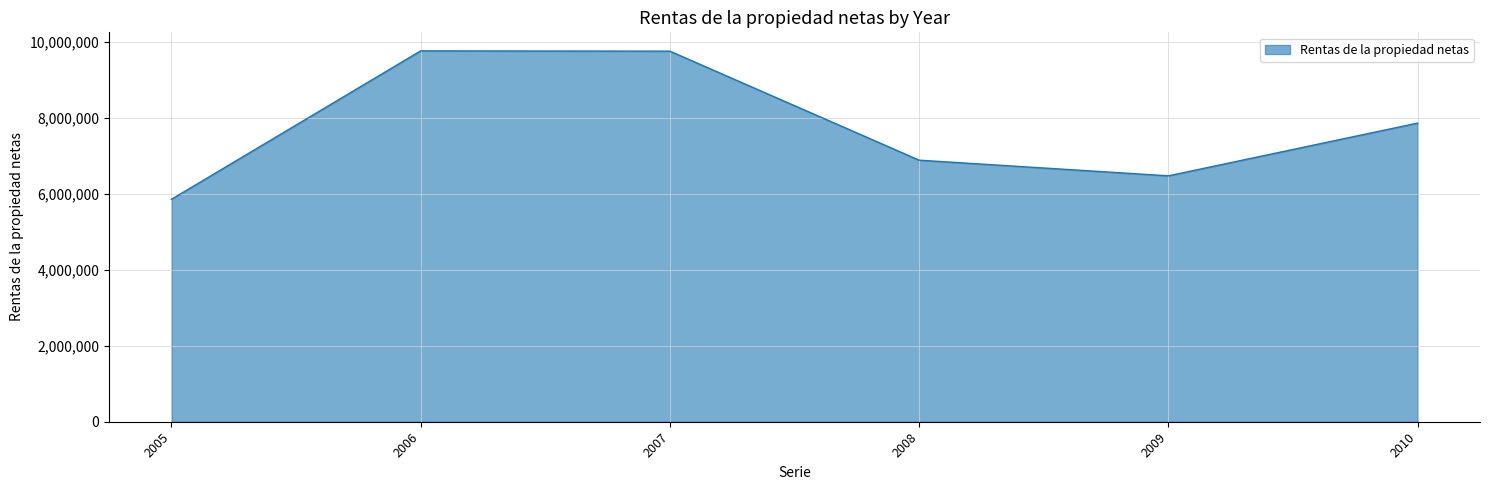

Is it true that the value at 2010 is 7863106?

True